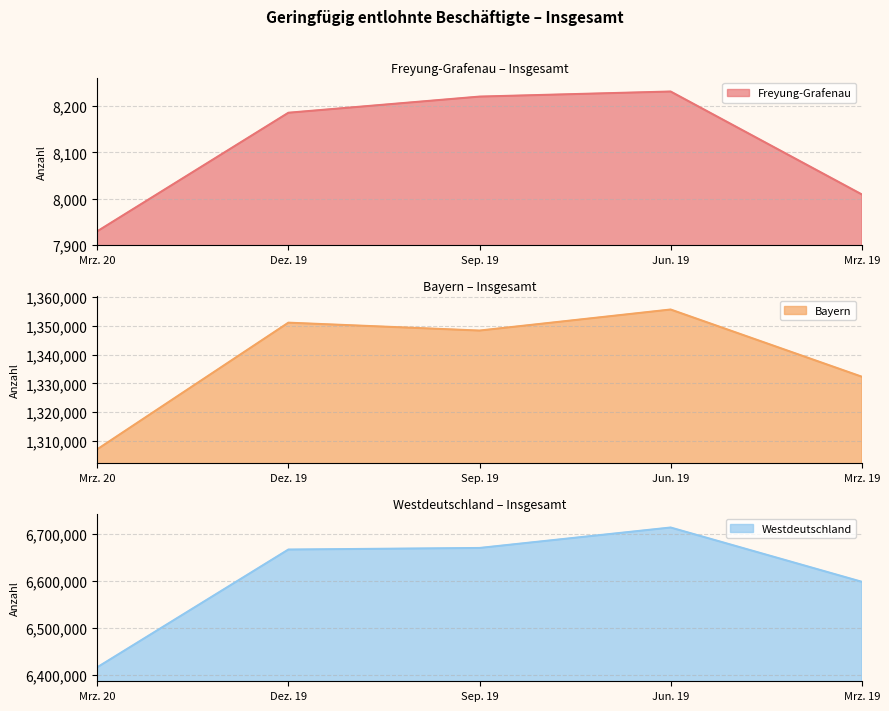

Is it true that Westdeutschland equals 6597783 at Mrz. 19?

True